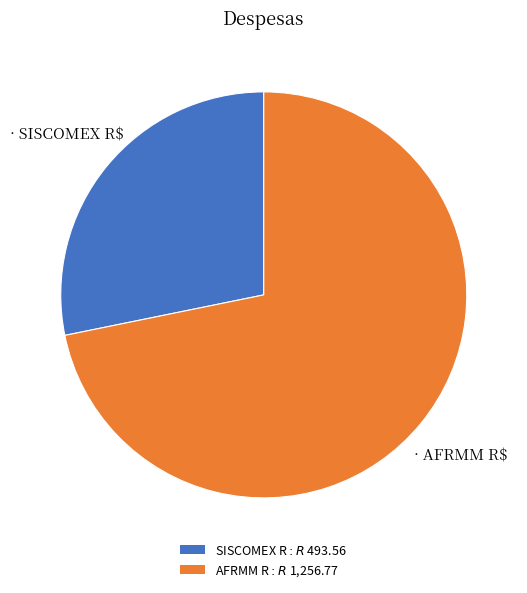

Is there a majority slice in this chart?

Yes